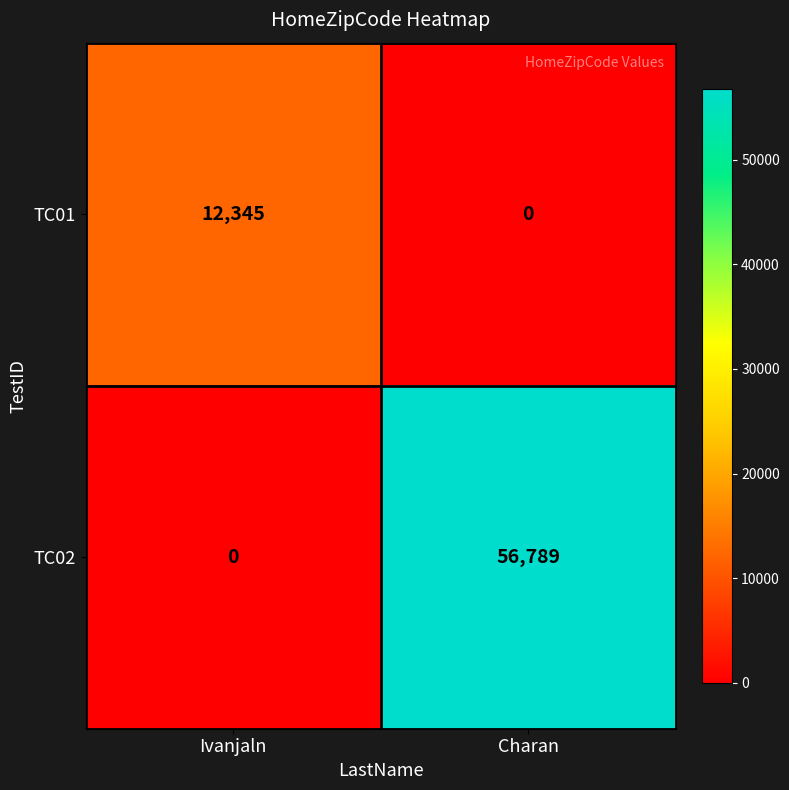

What is the total value across all series at Charan?

56789